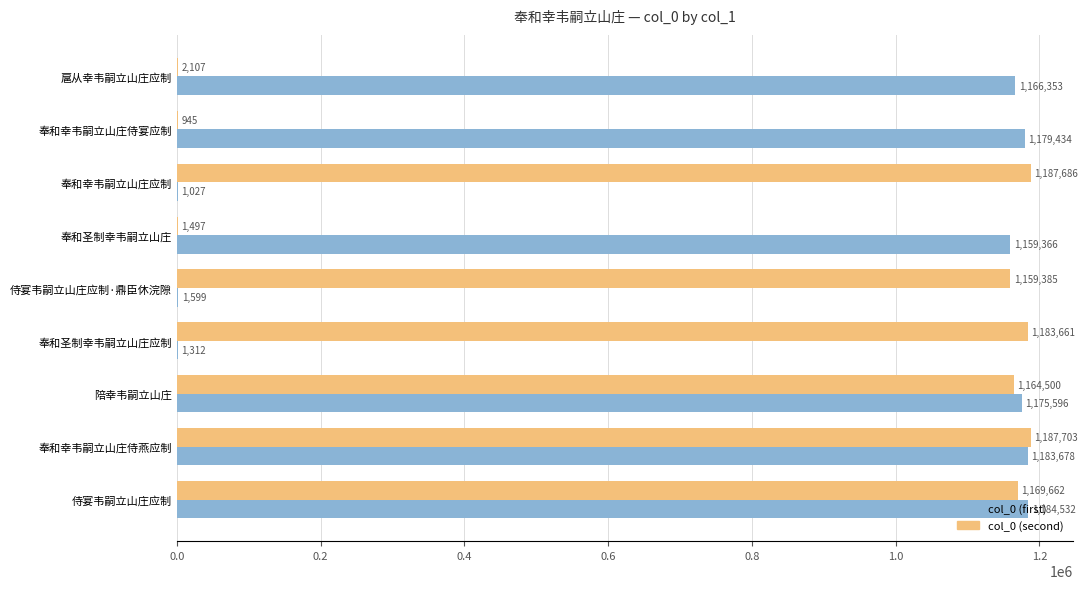

Where is col_0 (first) nearest to the value 592779?

奉和圣制幸韦嗣立山庄